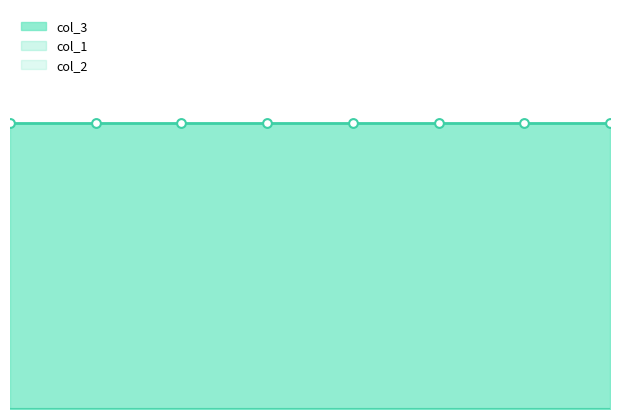

Is the value of col_1 at 7 greater than the value of col_2 at 5?

No